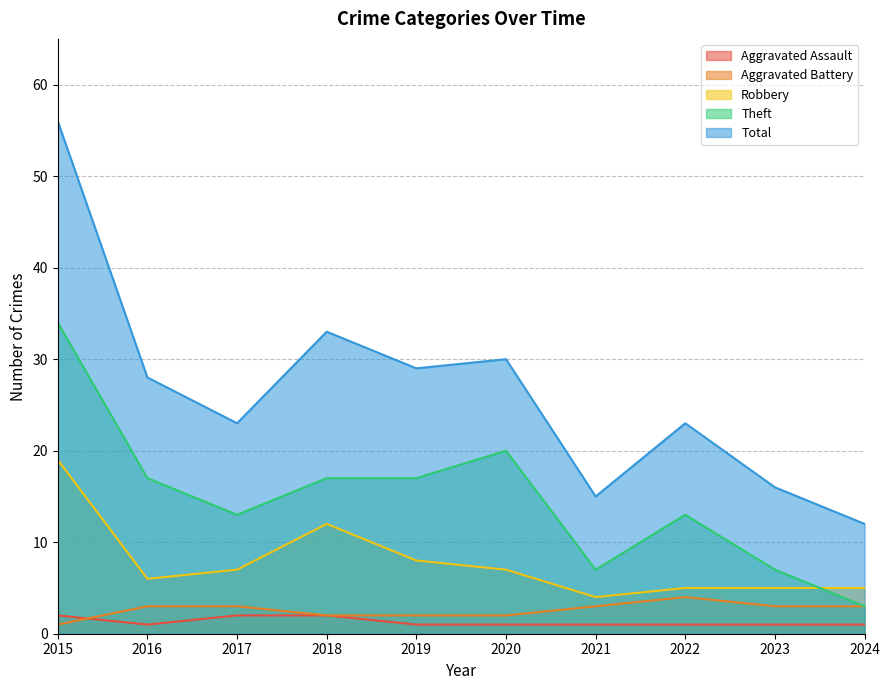

What is the difference between the maximum and minimum values in the Theft series?

31